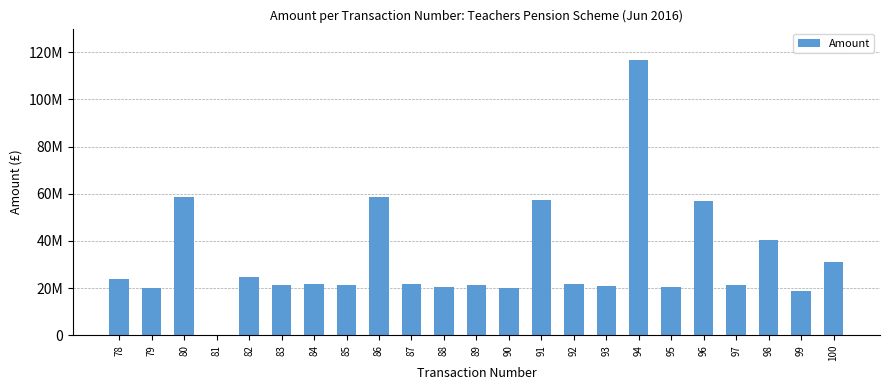

How many values are below 21554366?

11